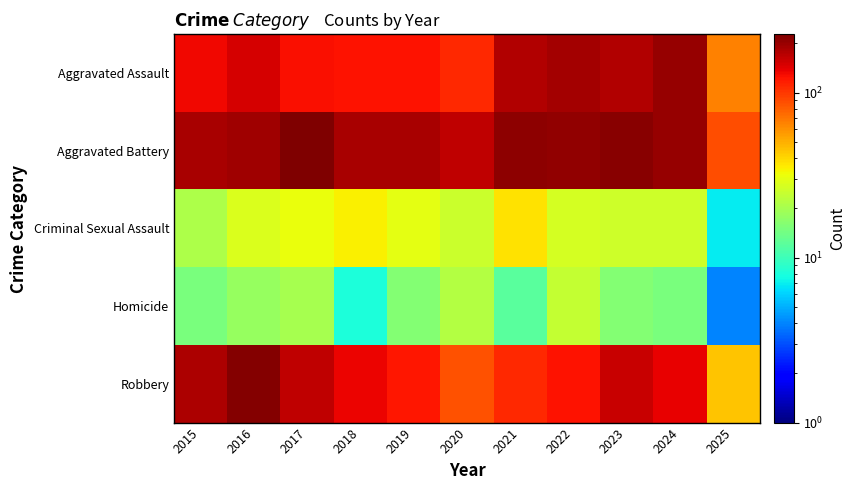

At 2019, list the series in order from smallest to largest.

Homicide, Criminal Sexual Assault, Robbery, Aggravated Assault, Aggravated Battery